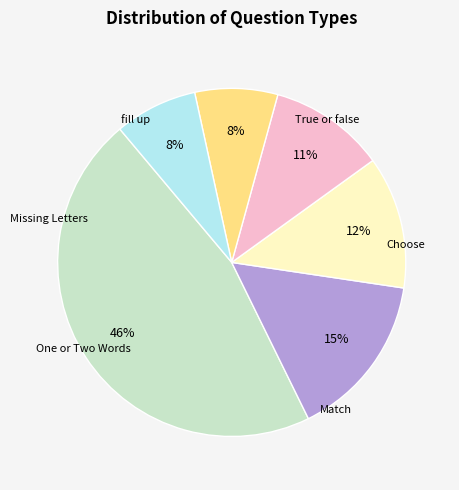

To the nearest percent, what is the difference between the Missing Letters and Match slice percentages?

3%